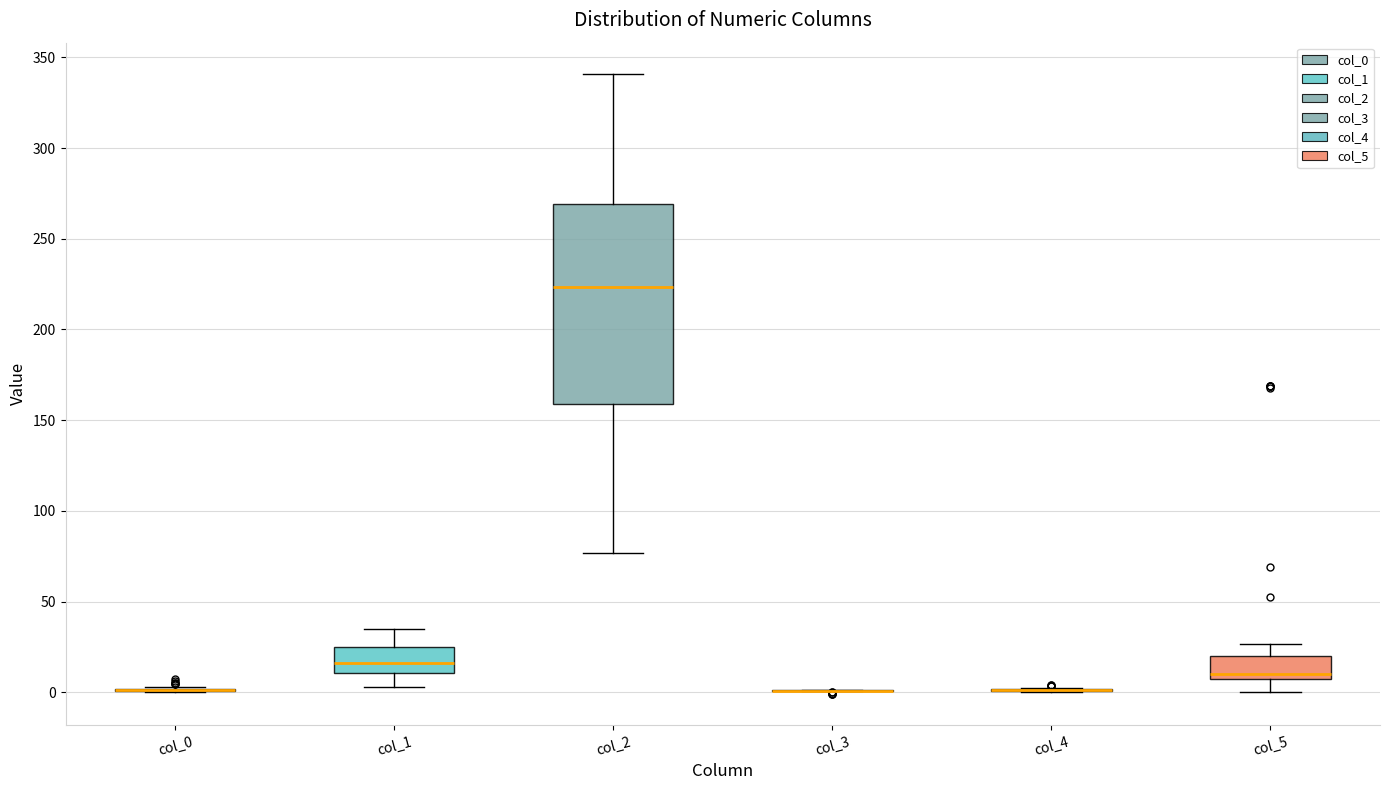

Reading left to right, transcribe this box plot: for each box, give where its median line is, the range the box spans, and where its two whiskers end, as read against the y-axis. The values are not printed on the chart, so give them approximately, as read against the axis.

col_0: box collapsed to a line at 0, whiskers 0 to 5
col_1: median 15, box 10 to 25, whiskers 5 to 35
col_2: median 225, box 160 to 270, whiskers 75 to 340
col_3: box collapsed to a line at 0, whiskers 0 to 0
col_4: box collapsed to a line at 0, whiskers 0 to 0
col_5: median 10, box 5 to 20, whiskers 0 to 25